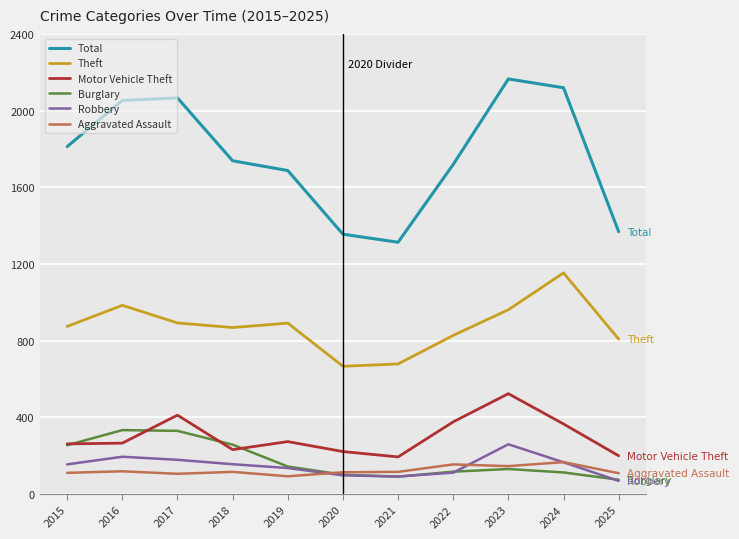

True or false: Aggravated Assault has a value of 145 at 2023.

True